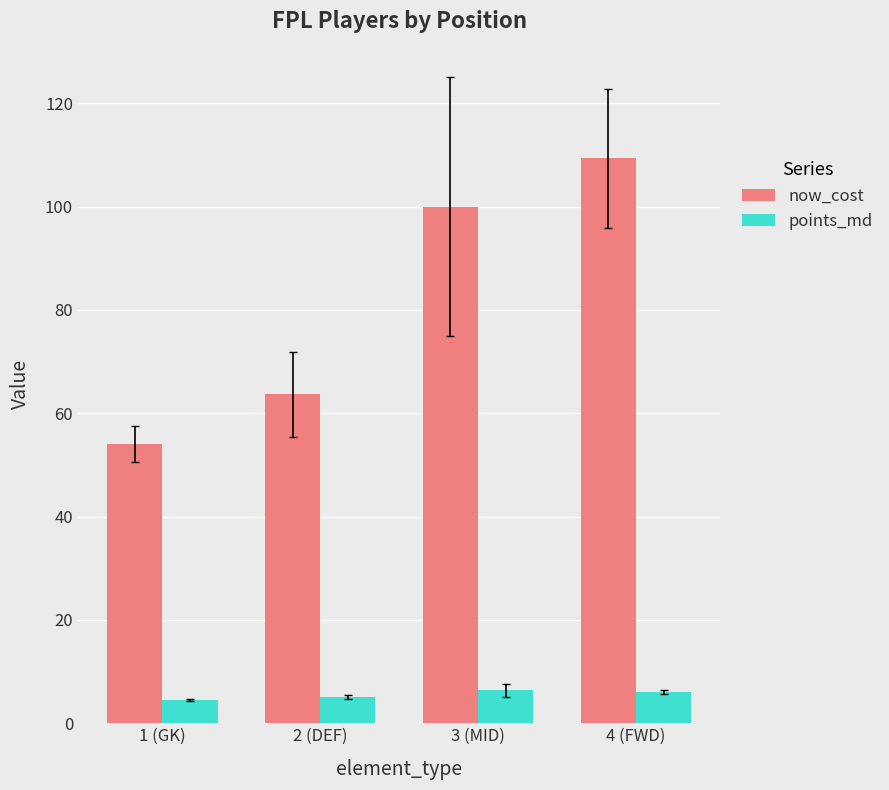

Is it true that points_md equals 4.5 at 1 (GK)?

True